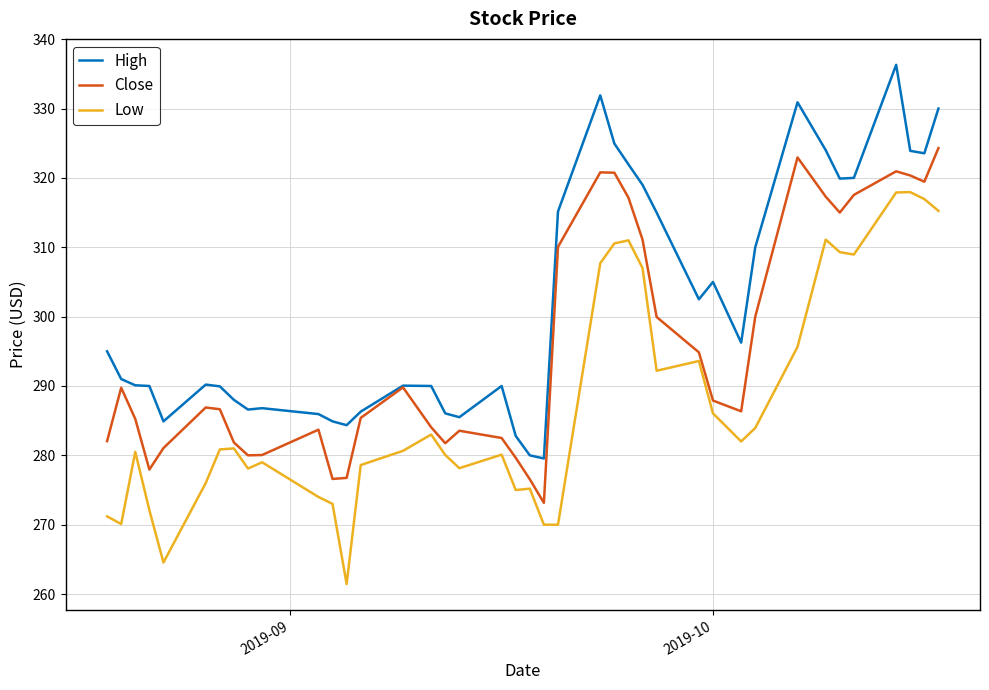

List the series in order of their peak value, lowest first.

Low, Close, High